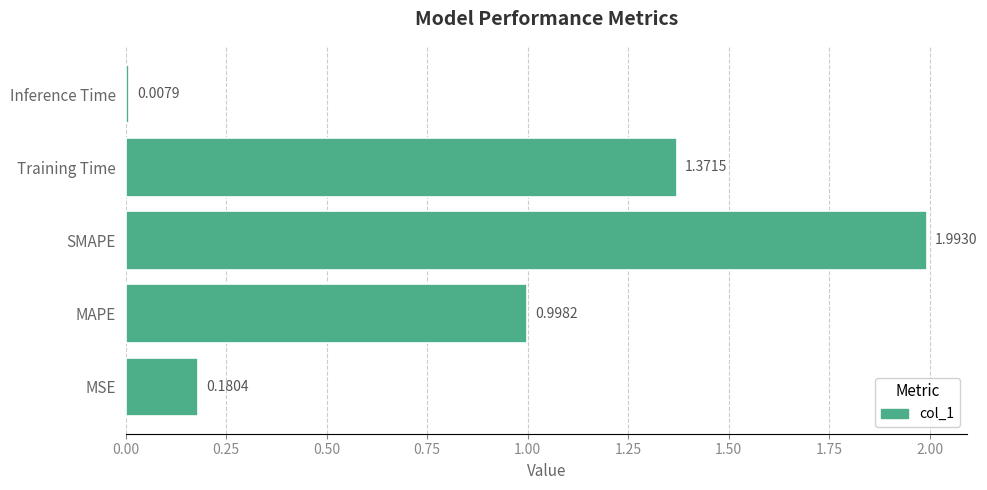

Between MAPE and SMAPE, which is larger?

SMAPE